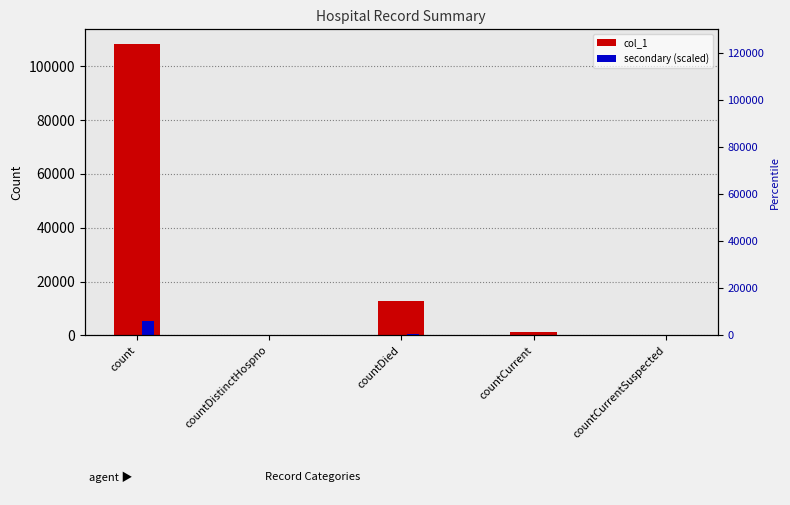

Reading right to left, extract all data points from this chart.

col_1: countCurrentSuspected=0.0	countCurrent=1403.0	countDied=12801.0	countDistinctHospno=0.0	count=108357.0
secondary (scaled): countCurrentSuspected=0.0	countCurrent=70.2	countDied=640.1	countDistinctHospno=0.0	count=5417.9